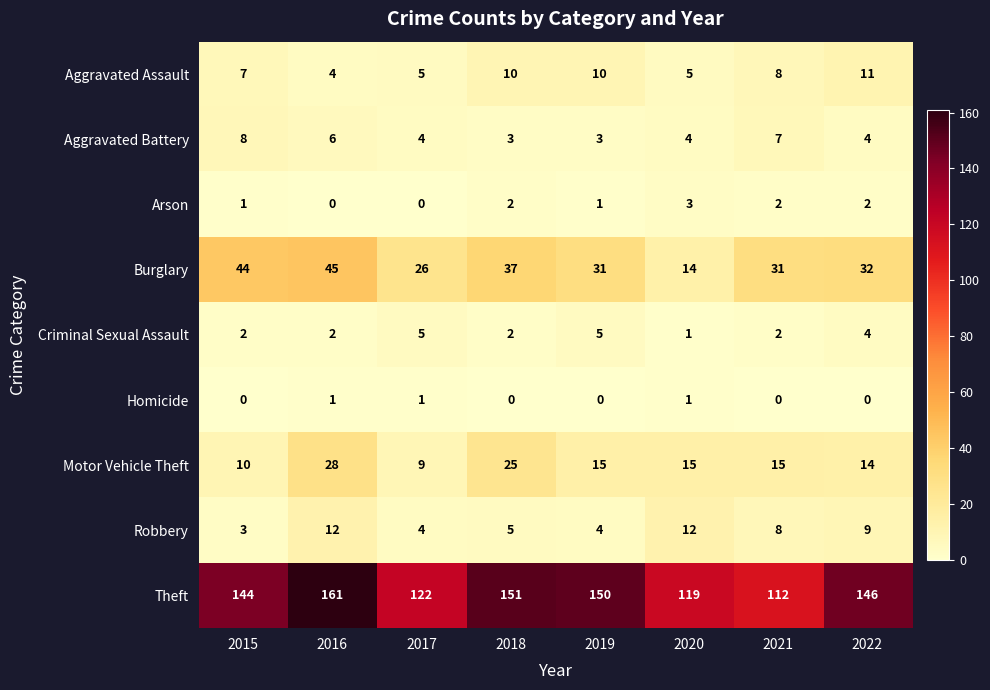

At which label does Criminal Sexual Assault reach its minimum?

2020